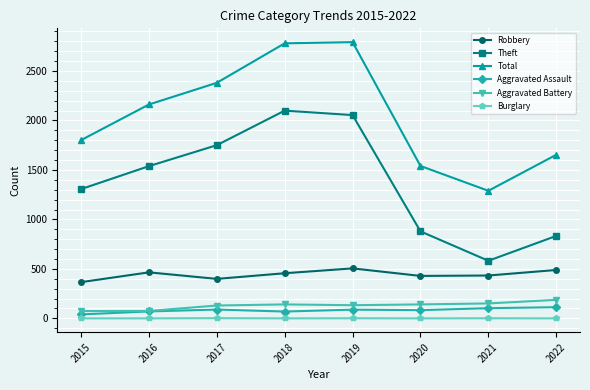

What is the total value across all series at 2019?

5572